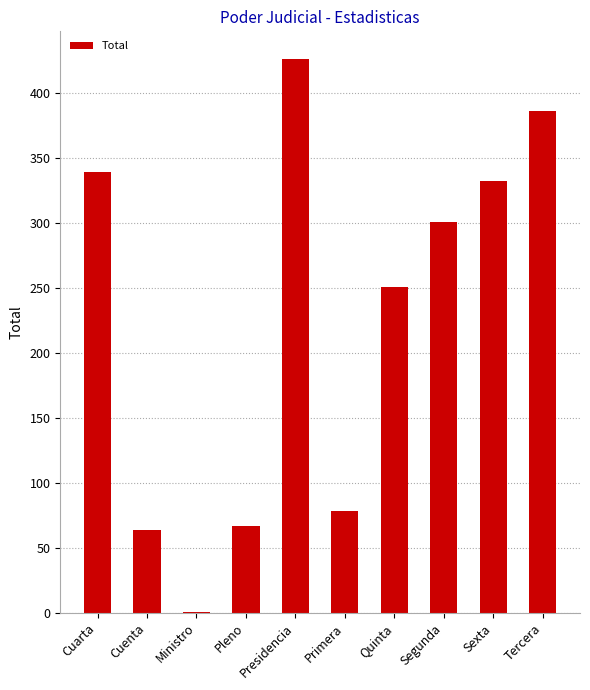

Where is the data nearest to the value 213?

Quinta